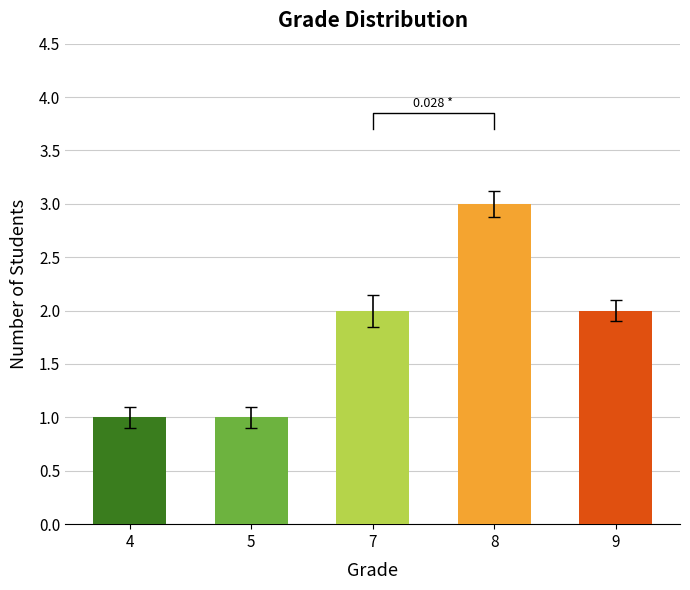

What is the value of the 5th bar from the left?

2